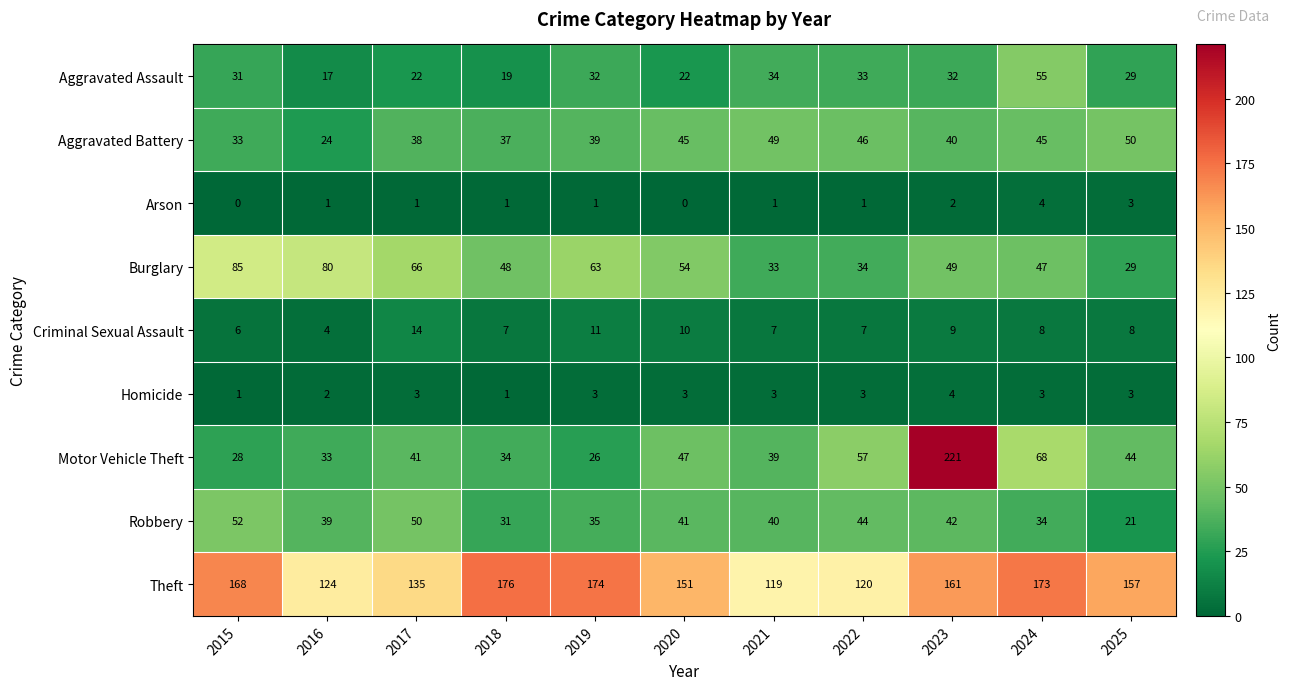

How many data points does each series have?

11